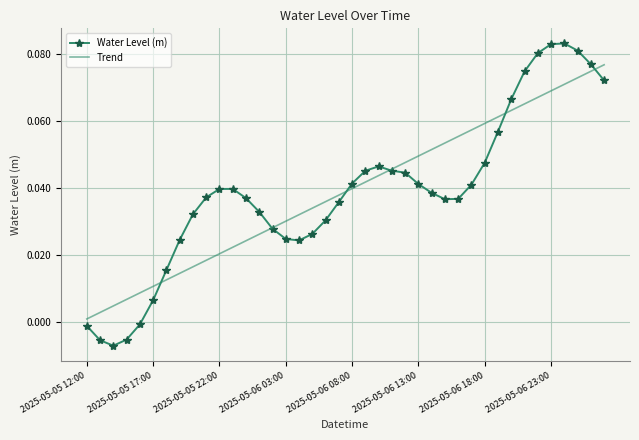

Rank the series by their maximum value, from highest to lowest.

Water Level (m), Trend